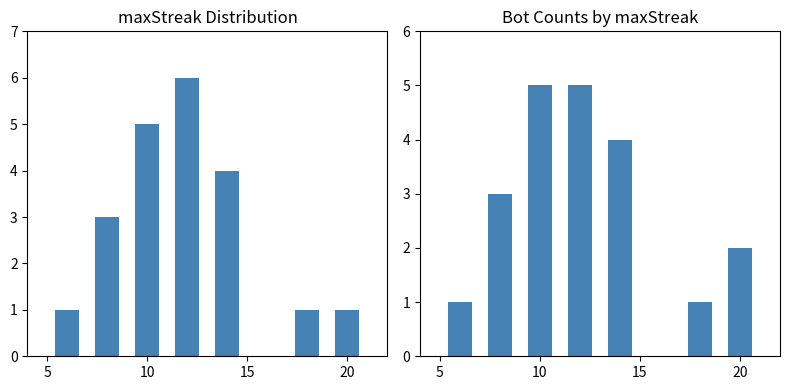

The value at 5 is 2. True or false?

False